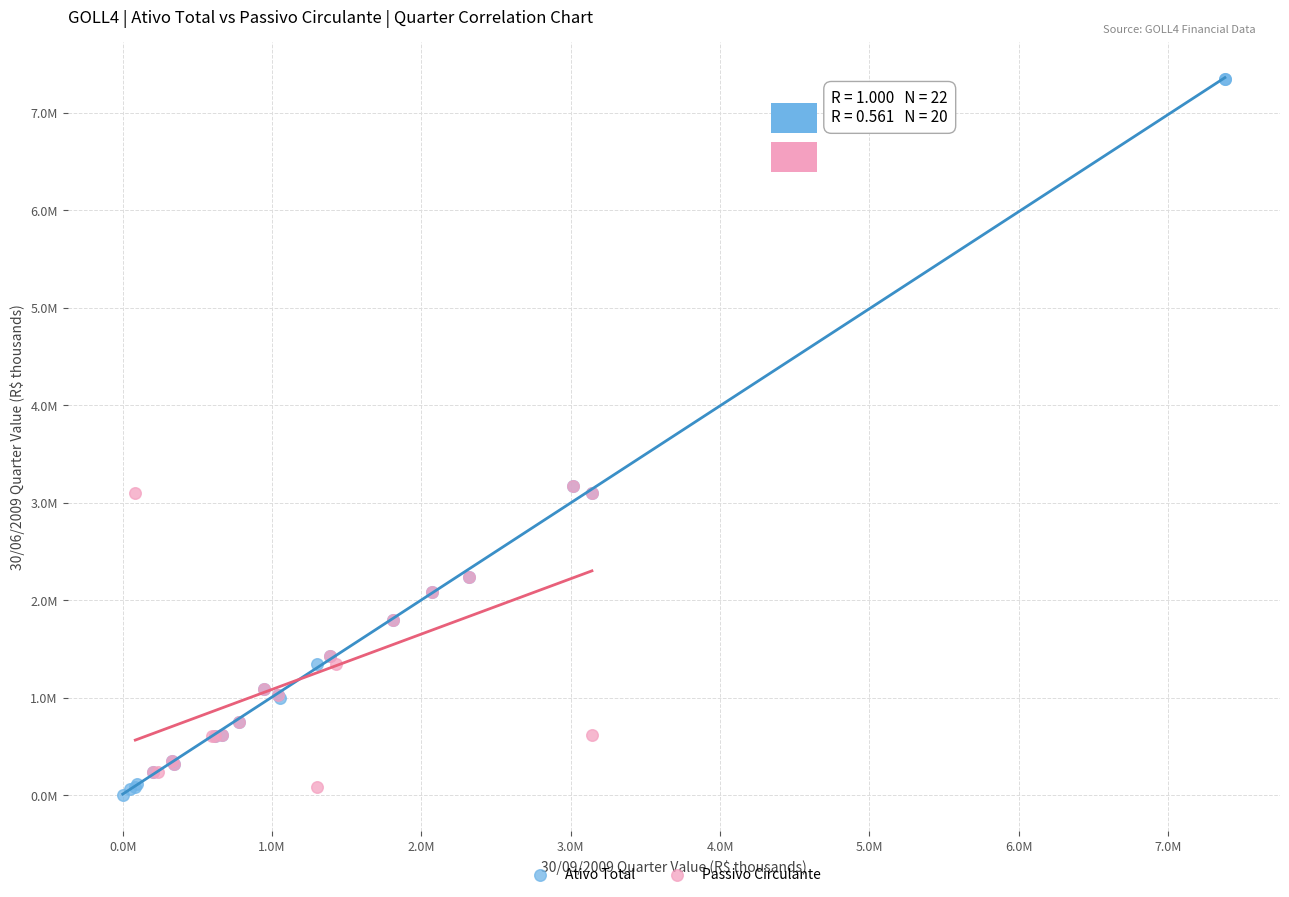

Which series contains the lowest Y value?

Ativo Total